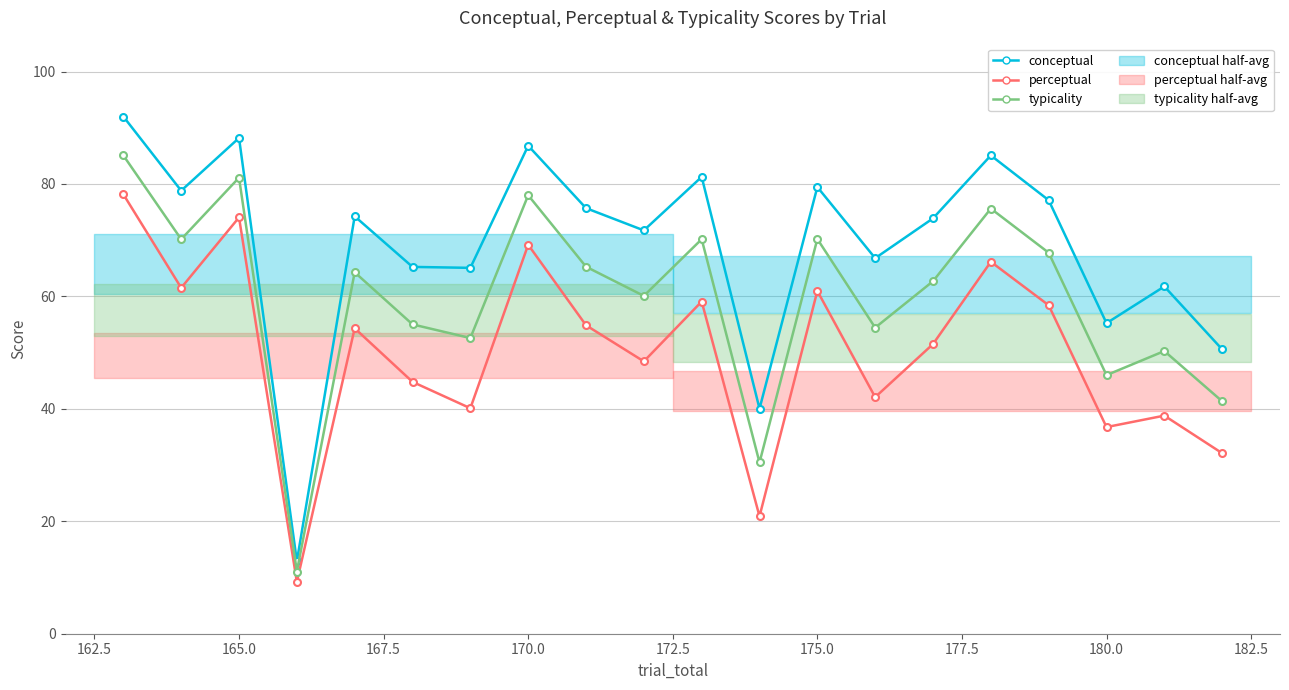

How many data points in conceptual are less than 74?

10